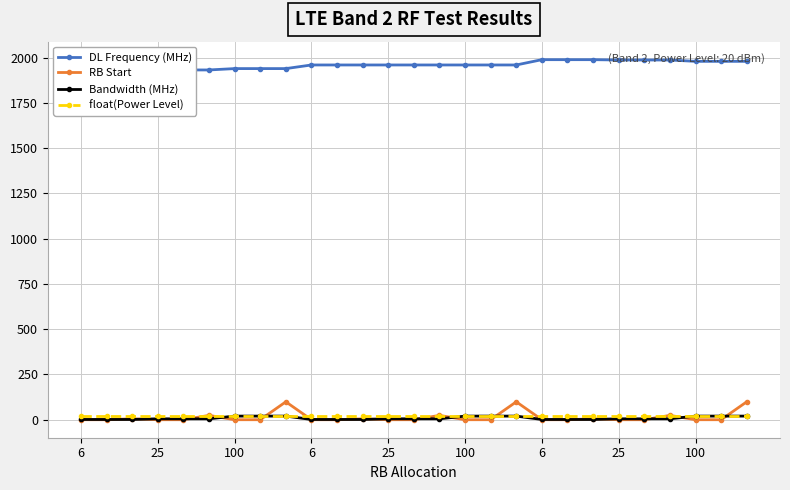

What are all the series names shown in the legend?

DL Frequency (MHz), RB Start, Bandwidth (MHz), float(Power Level)